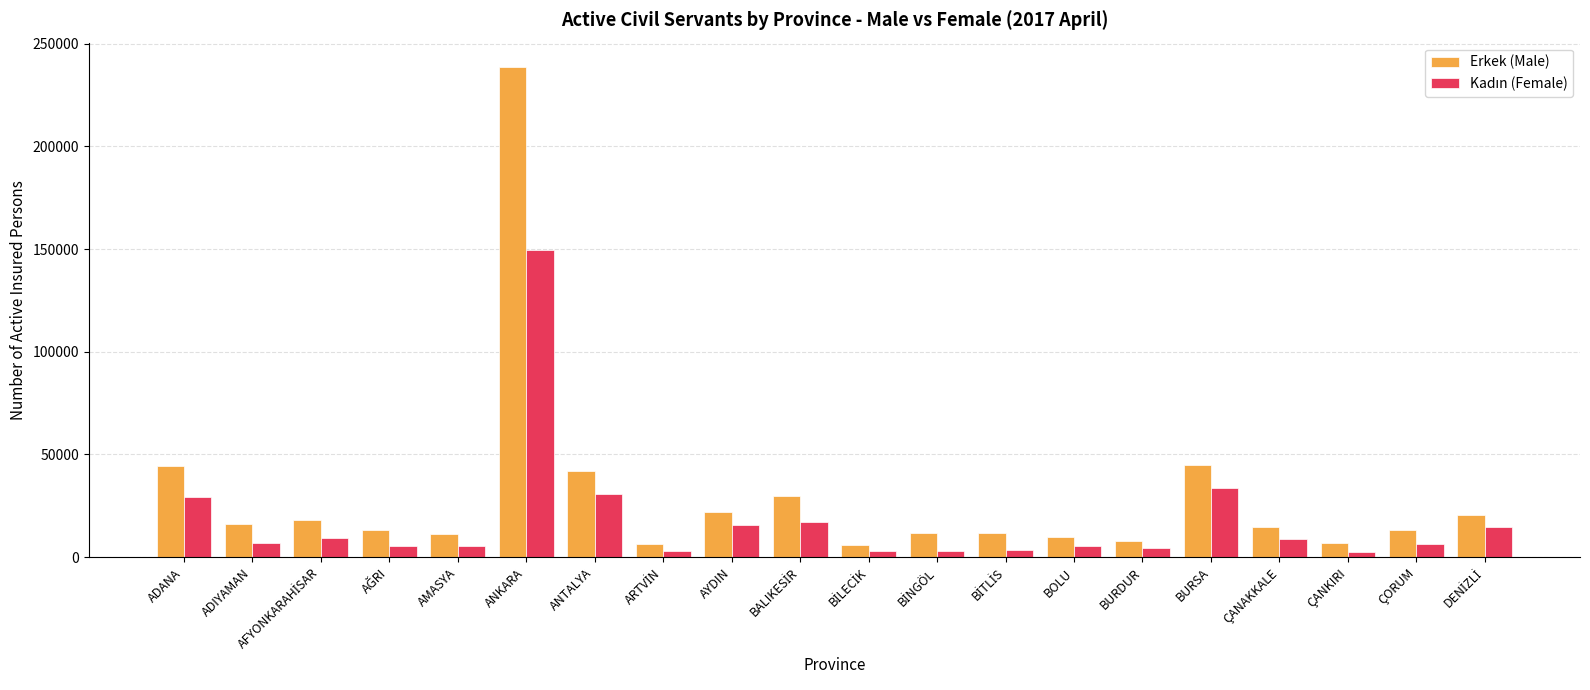

What is the maximum value shown in the chart?

238576